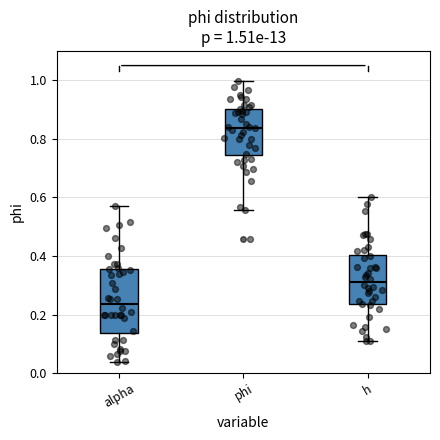

Which box is the tallest, from its lower edge to its upper edge?

alpha